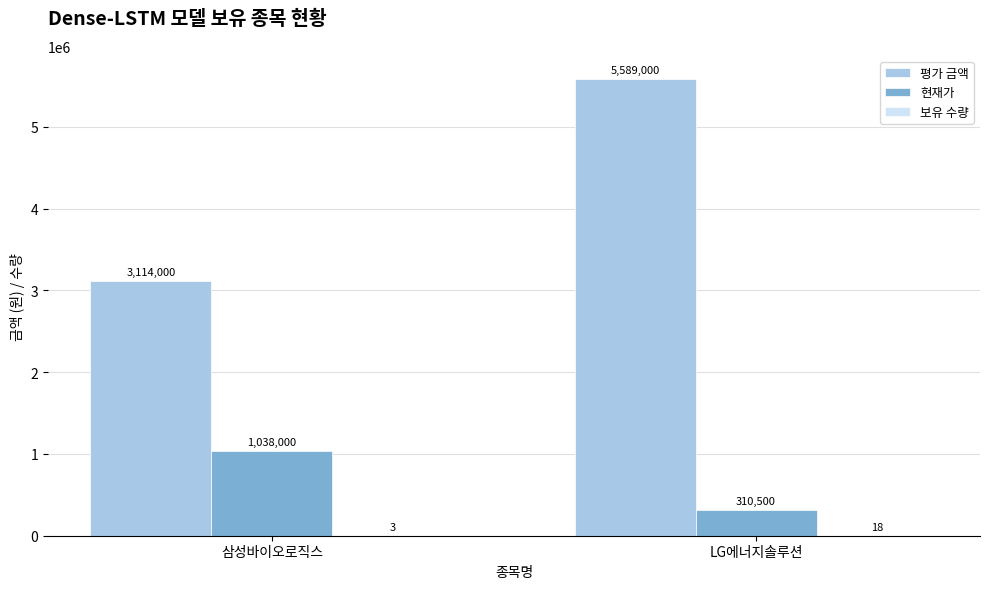

Is it true that 현재가 equals 591826 at 삼성바이오로직스?

False